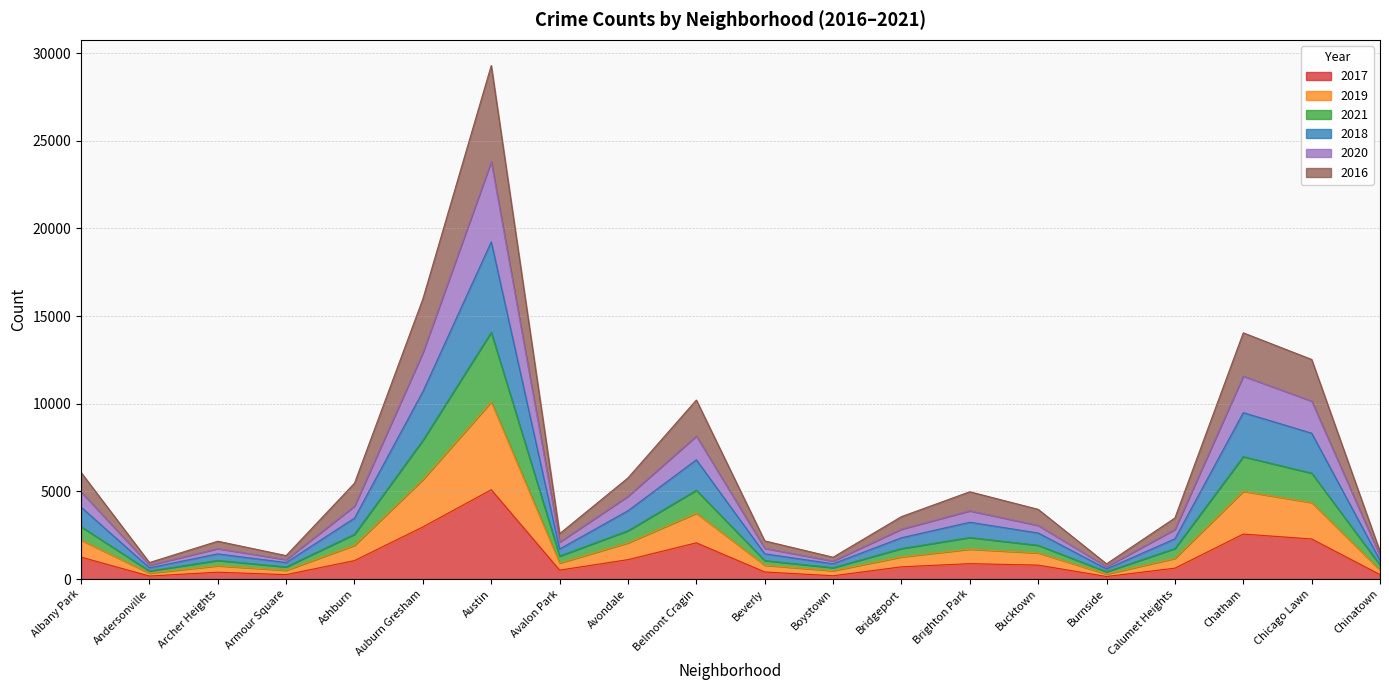

Does the chart have visible grid lines?

Yes